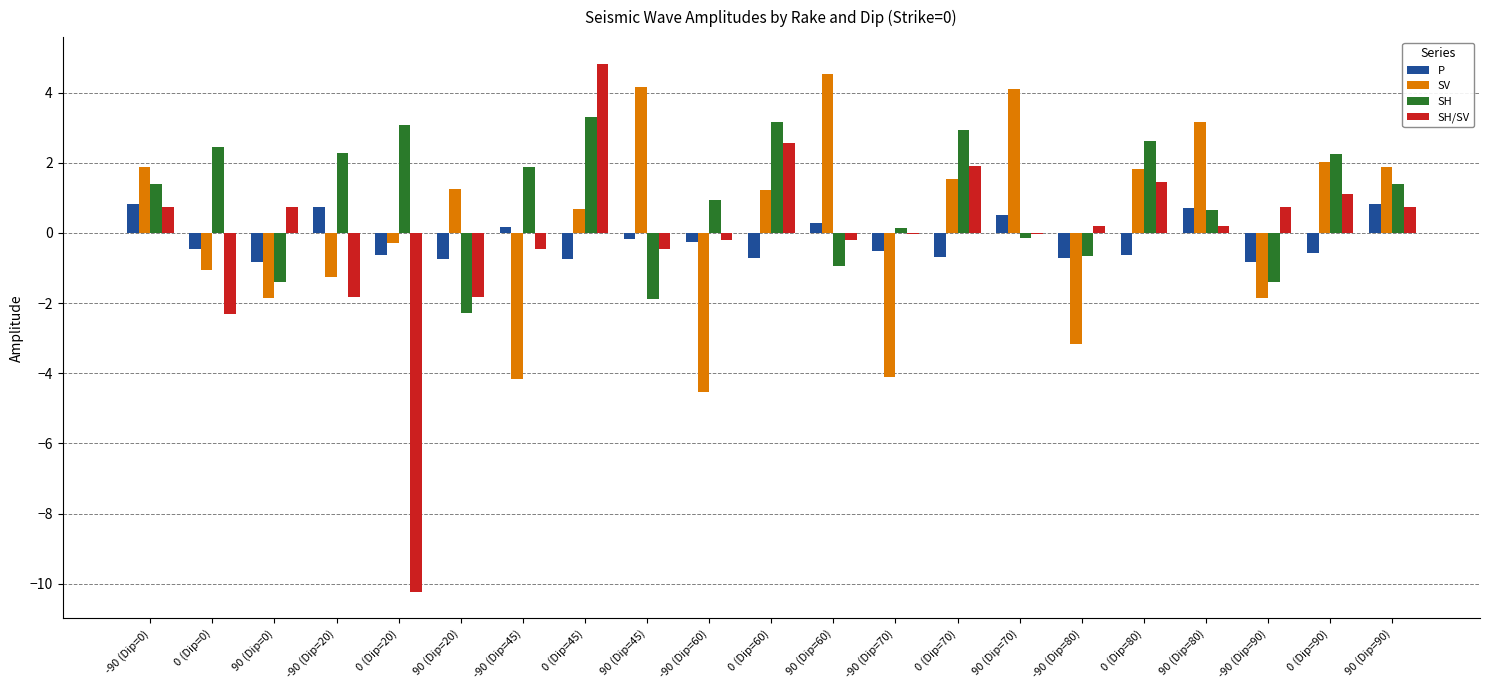

The P series shows 1.4 at -90 (Dip=0). True or false?

False